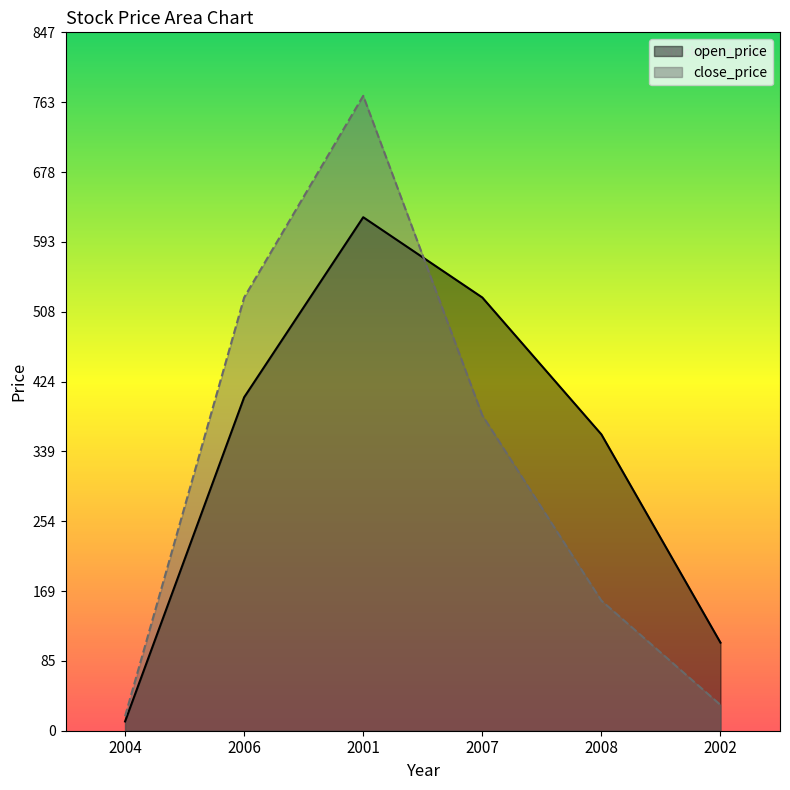

What is the value of the open_price point at the 3rd from the left?

623.1